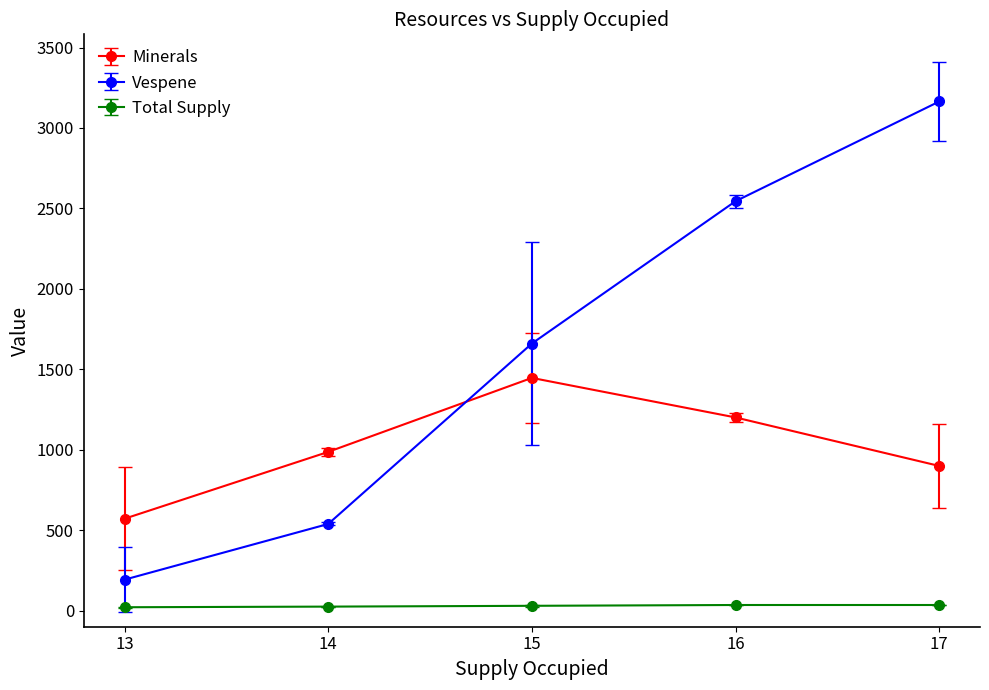

Which series has the largest range (max minus min)?

Vespene